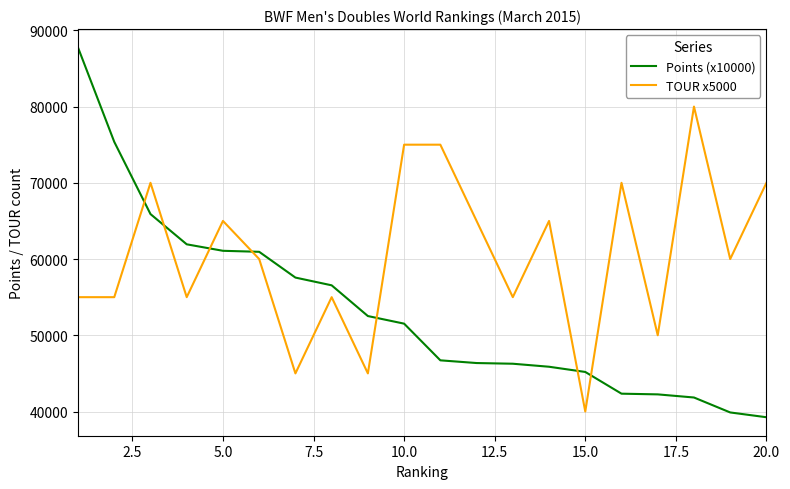

Which series has the largest range (max minus min)?

Points (x10000)